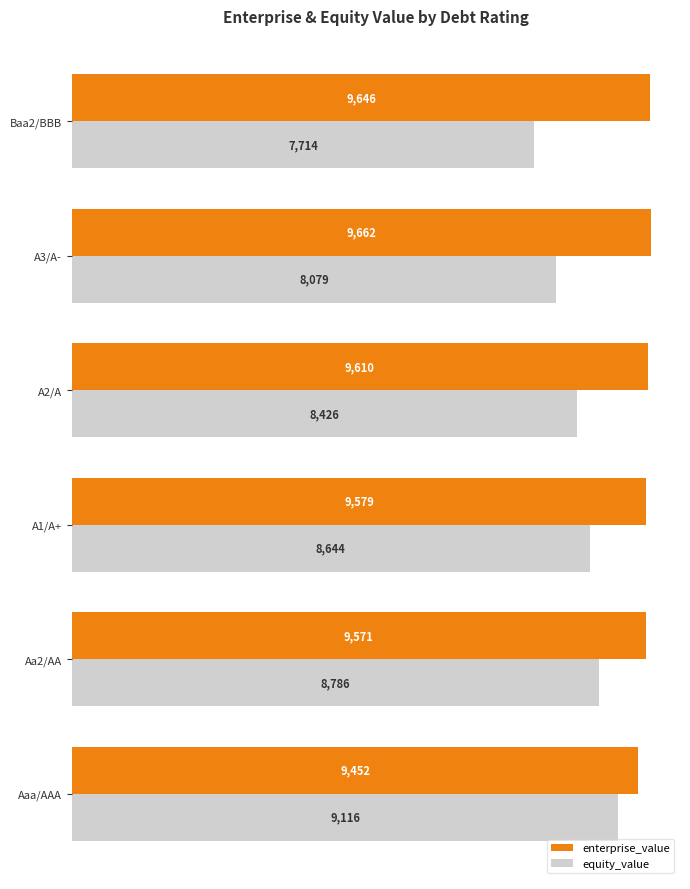

The value of enterprise_value at A1/A+ is 17070.4. True or false?

False